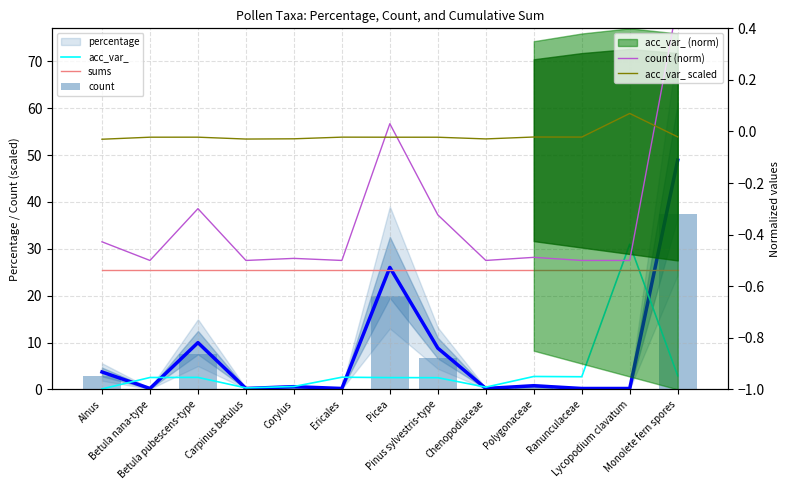

What is the difference between the highest and lowest values at Pinus sylvestris-type?

25.9